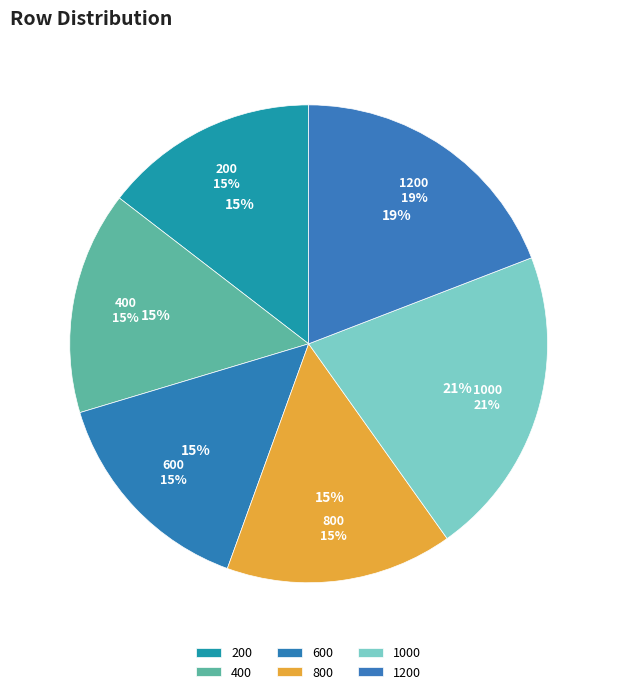

Which category has the smallest portion of the pie?

200